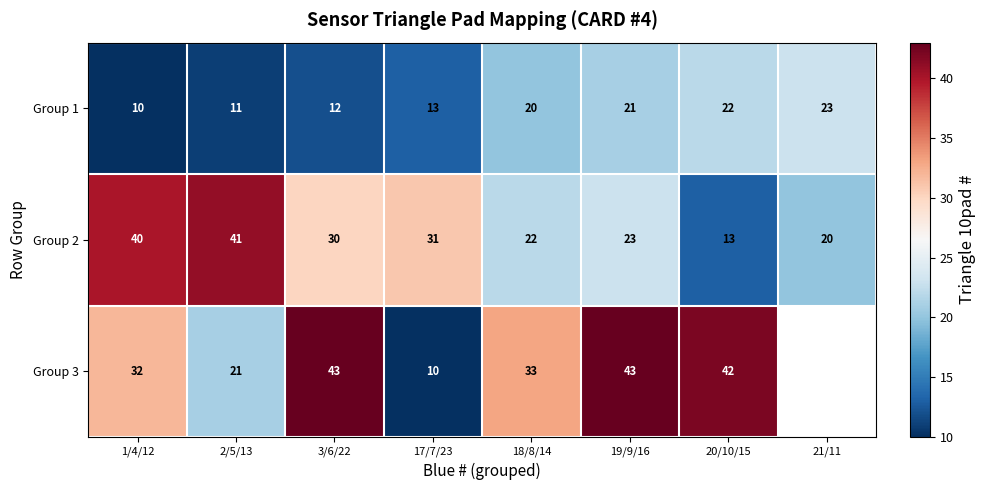

Rank the series at 20/10/15 from highest to lowest value.

Group 3, Group 1, Group 2